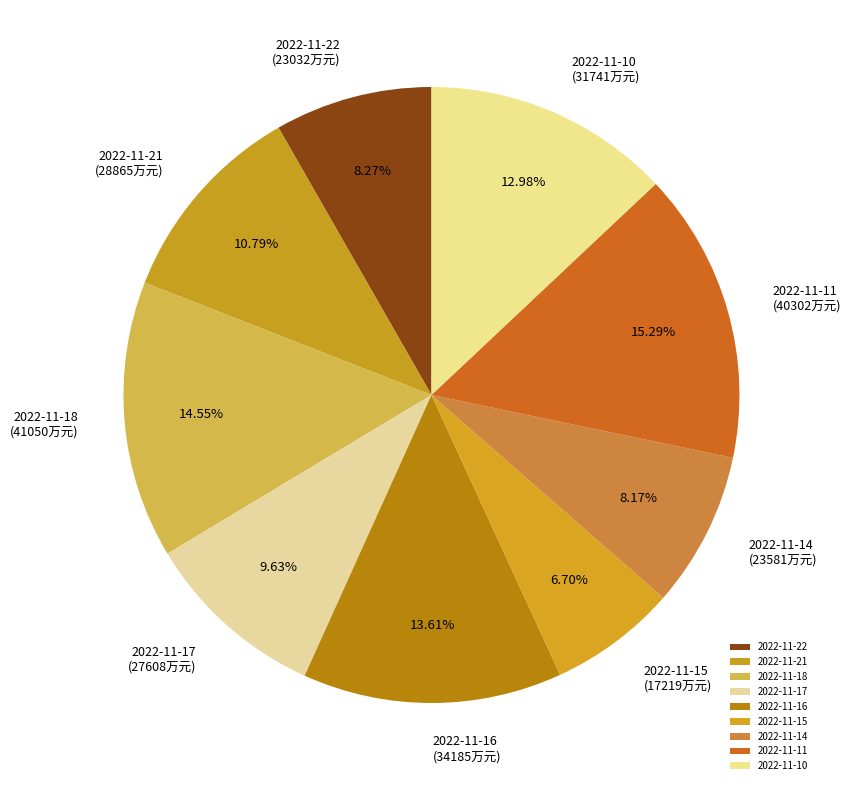

Count the number of slices in the pie.

9